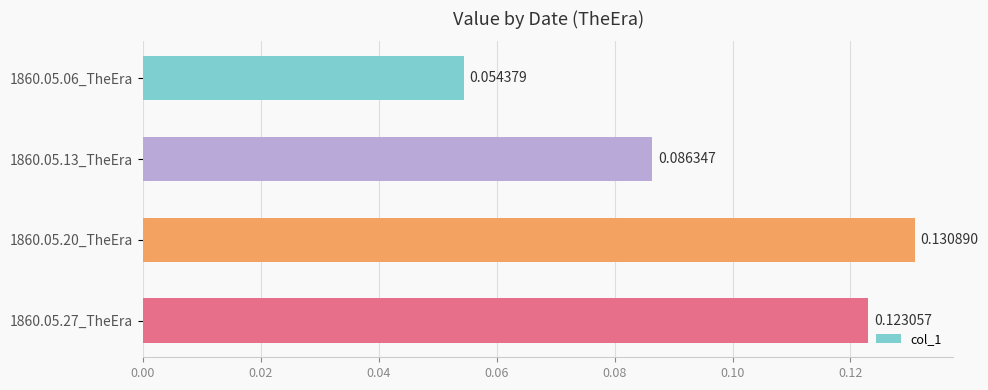

How many data points does each series have?

4